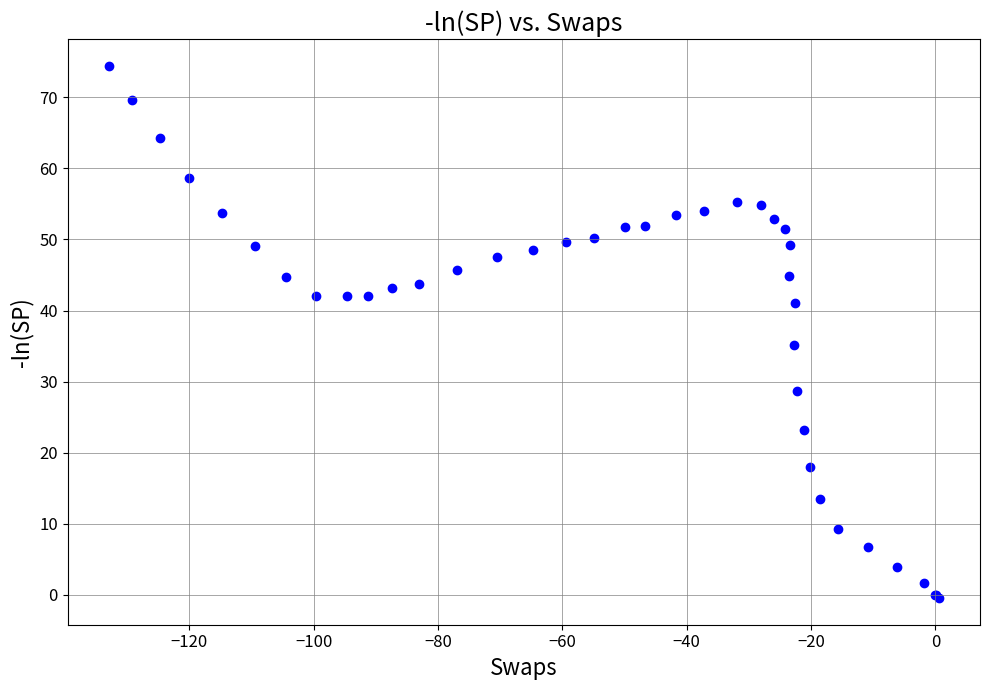

What Y value in the scatter plot is closest to 37?

35.1